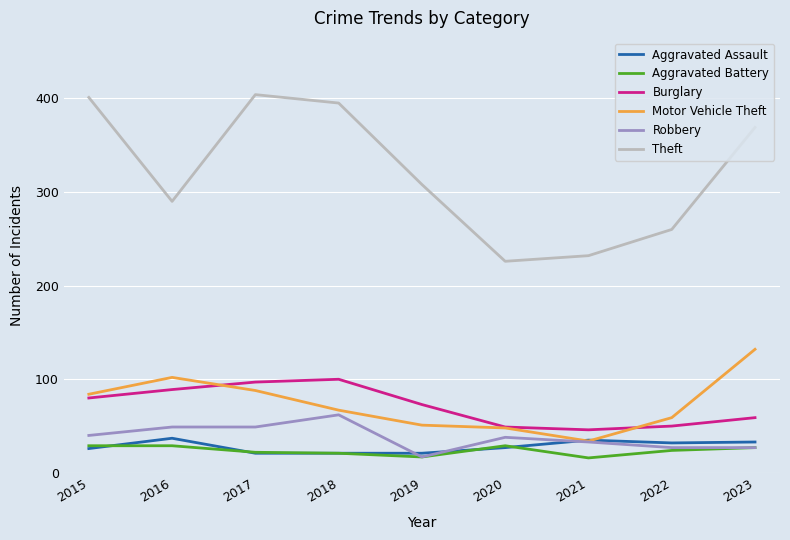

How many lines are shown in the chart?

6